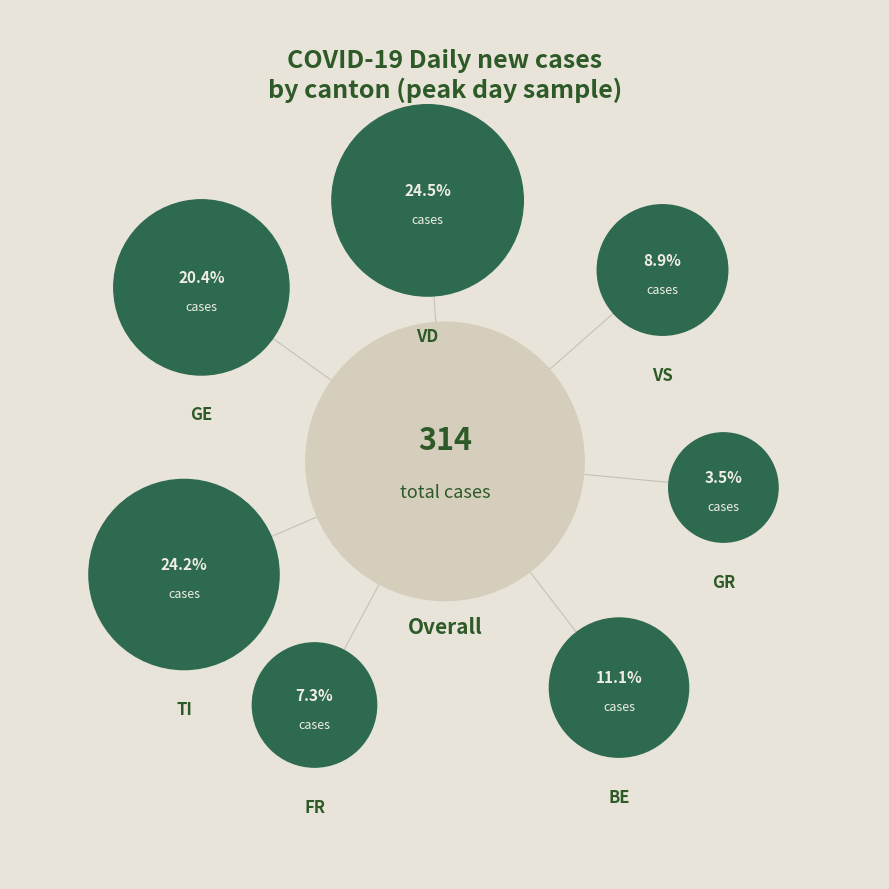

To the nearest percent, what is the difference between the GR and VS slice percentages?

5%